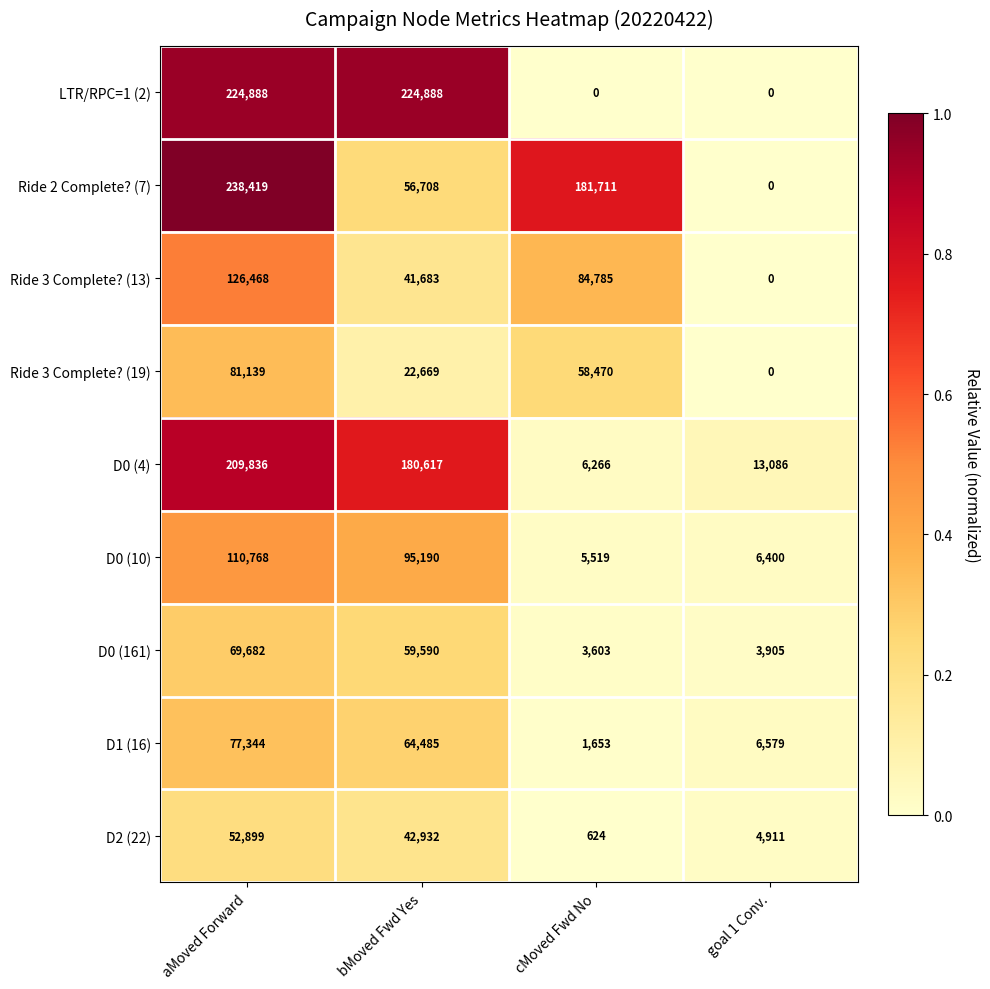

Where does the D0 (4) series first go above 180617?

aMoved Forward